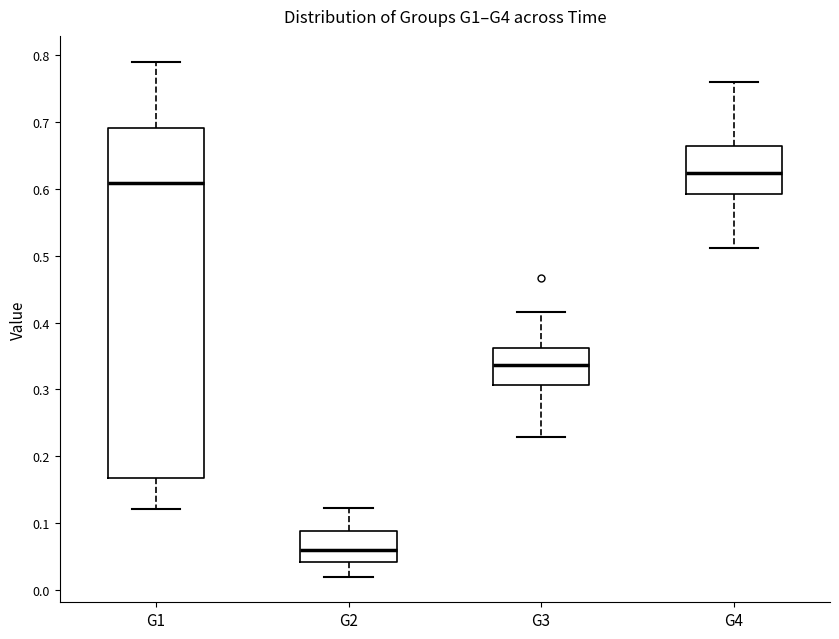

Where does the upper whisker of the box for G1 end on the y-axis? The values are not printed on the chart, so give them approximately, as read against the axis.

0.79